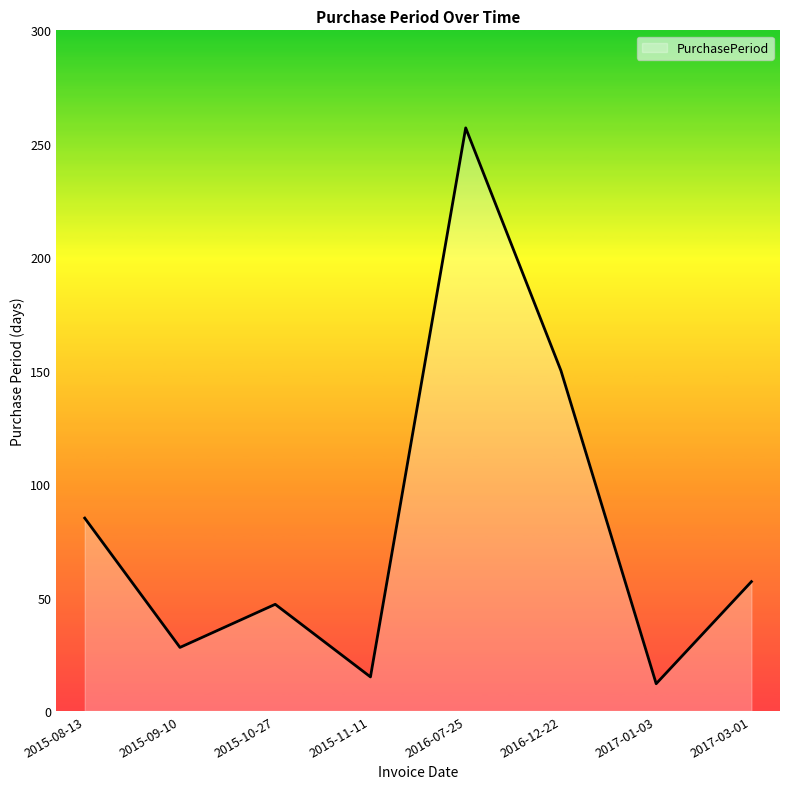

Rank the categories by value from lowest to highest.

2017-01-03, 2015-11-11, 2015-09-10, 2015-10-27, 2017-03-01, 2015-08-13, 2016-12-22, 2016-07-25